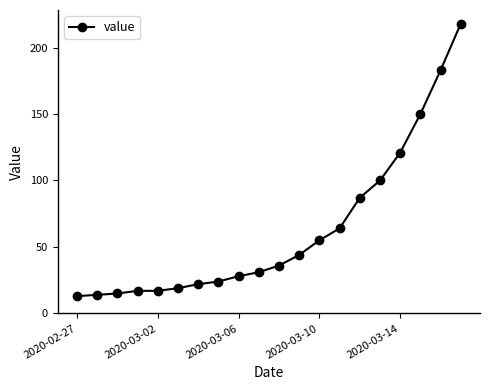

What is the value of the 9th point from the left?

28